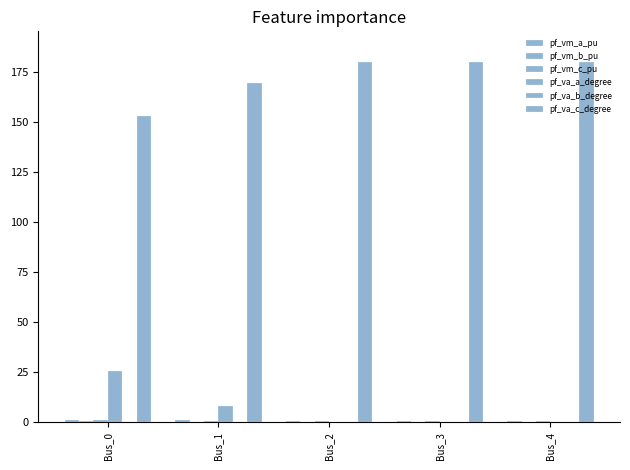

How many categories are shown in the chart?

5